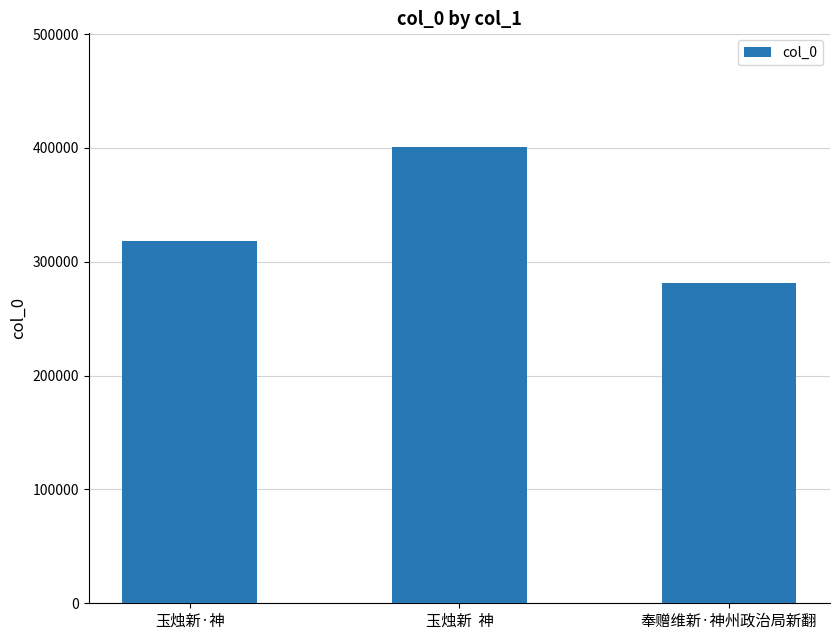

True or false: the data shows 281289 at 奉赠维新·神州政治局新翻.

True